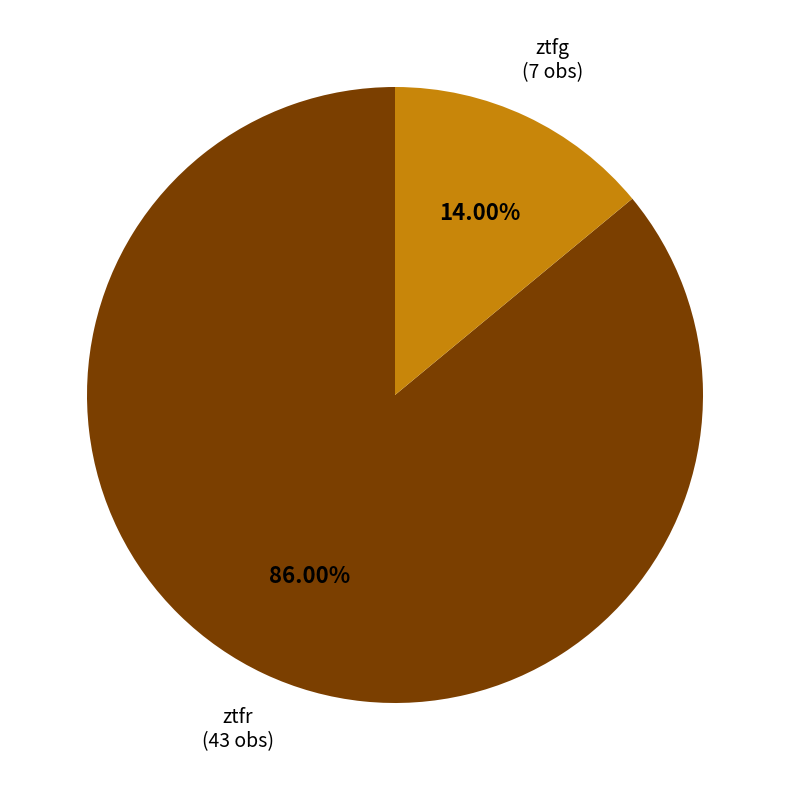

Does ztfr represent more than half of the total?

Yes